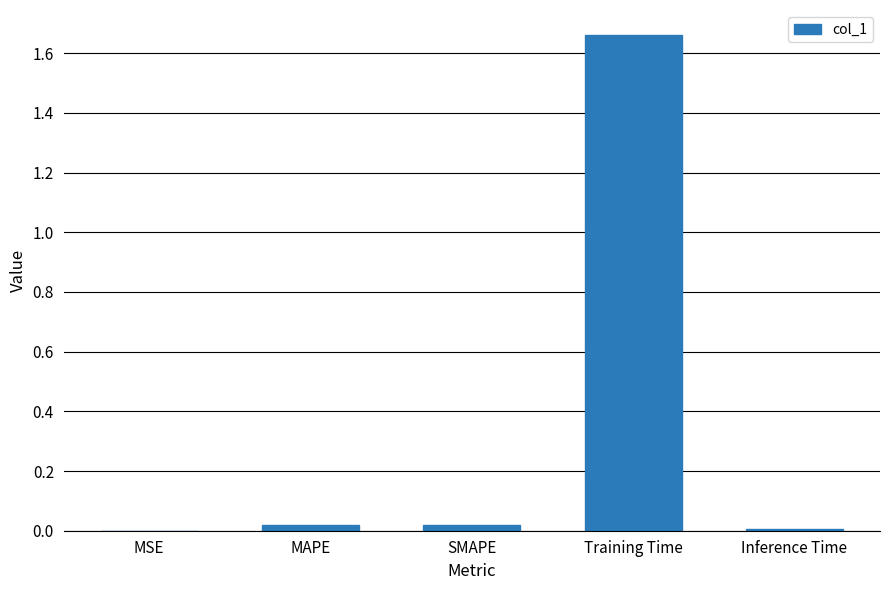

The value at Training Time is 0.5. True or false?

False